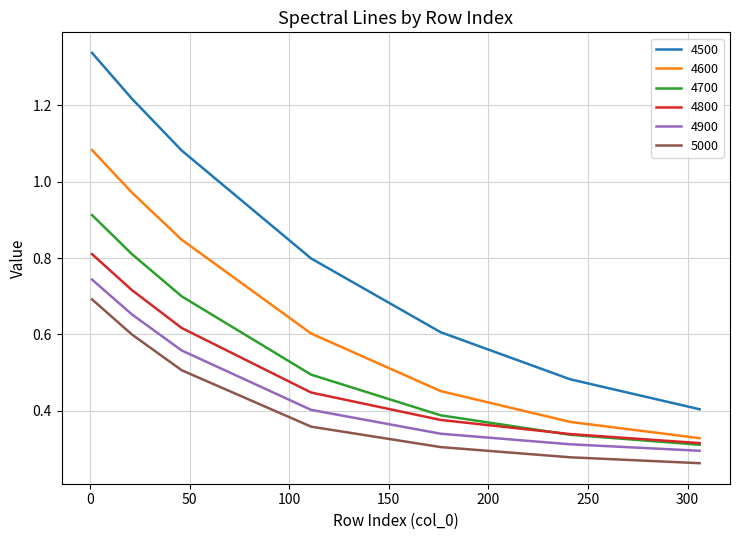

True or false: 5000 and 4500 intersect in this chart.

False